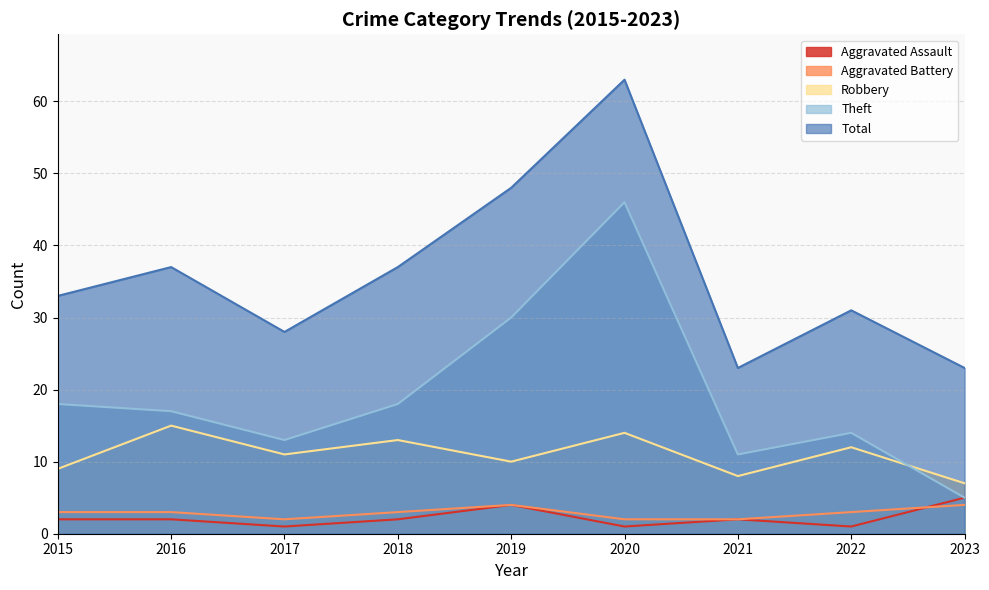

Which has a higher value, 2022 or 2021?

2021